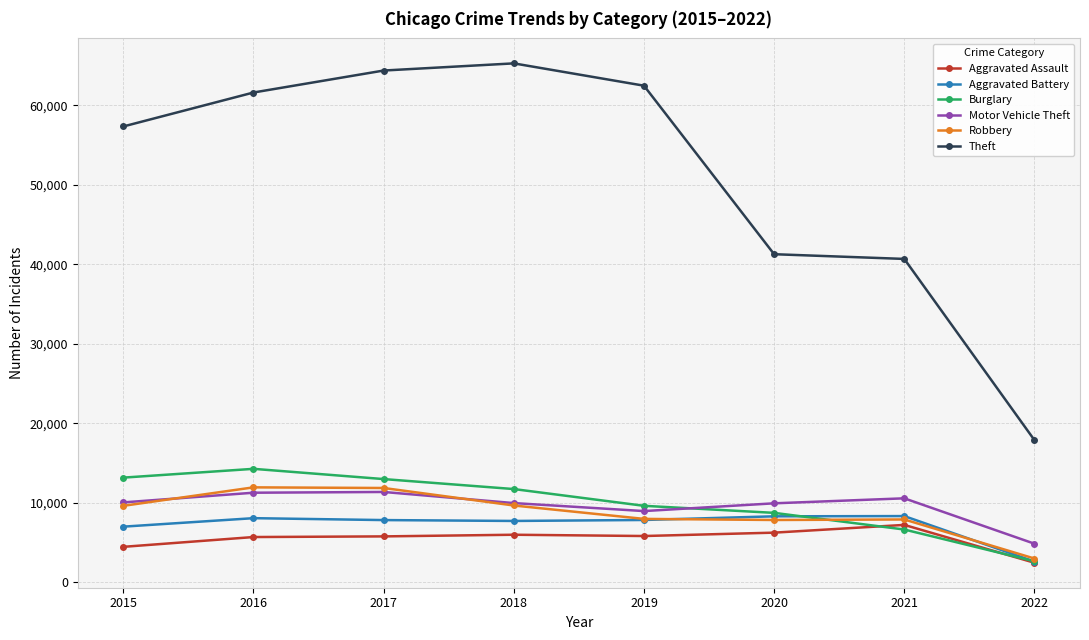

Which series changed the most between 2016 and 2019?

Burglary